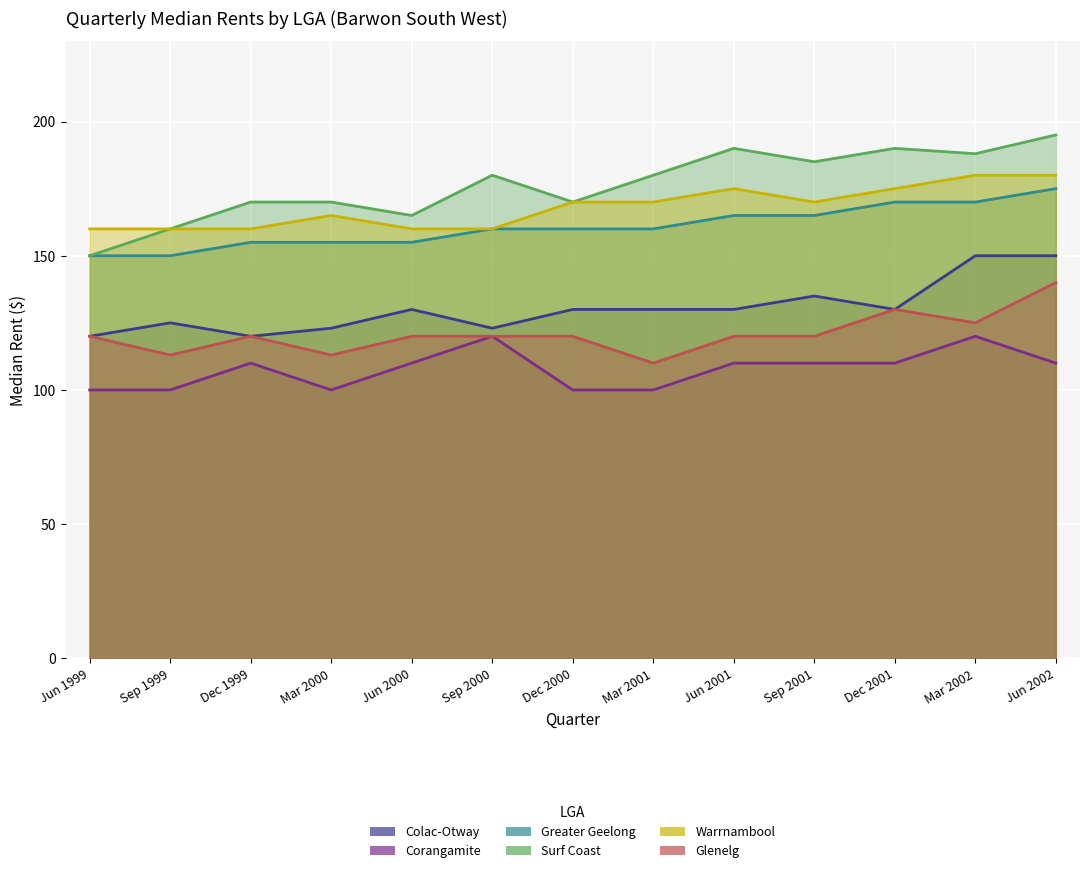

True or false: Greater Geelong and Colac-Otway cross at least once.

False